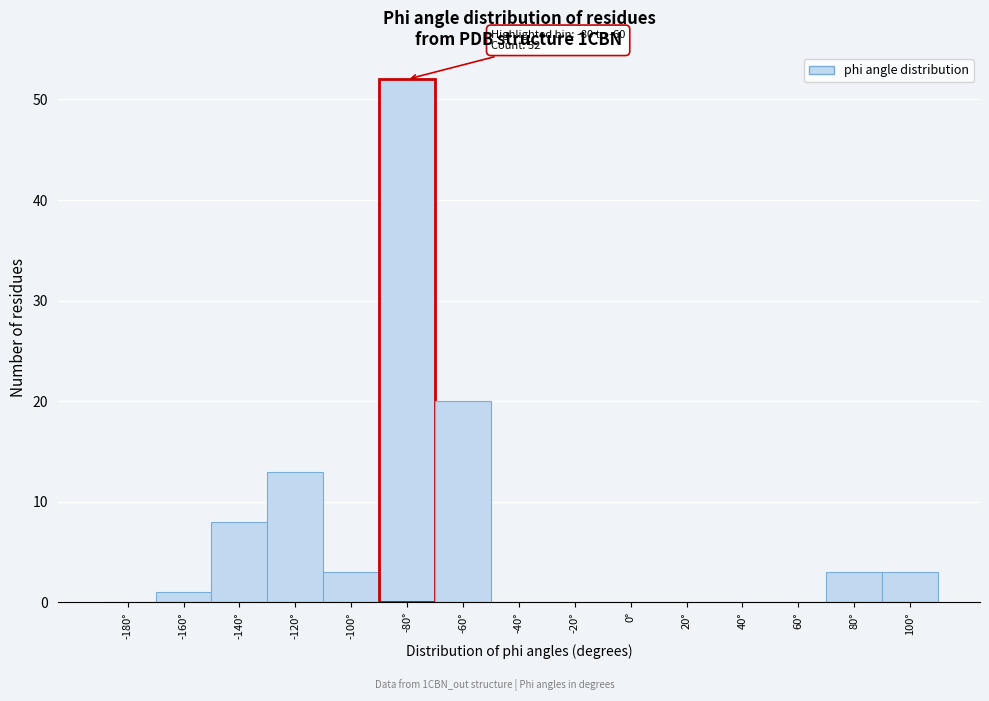

Reading right to left, extract all data points from this chart.

100°=3	80°=3	60°=0	40°=0	20°=0	0°=0	-20°=0	-40°=0	-60°=20	-80°=52	-100°=3	-120°=13	-140°=8	-160°=1	-180°=0